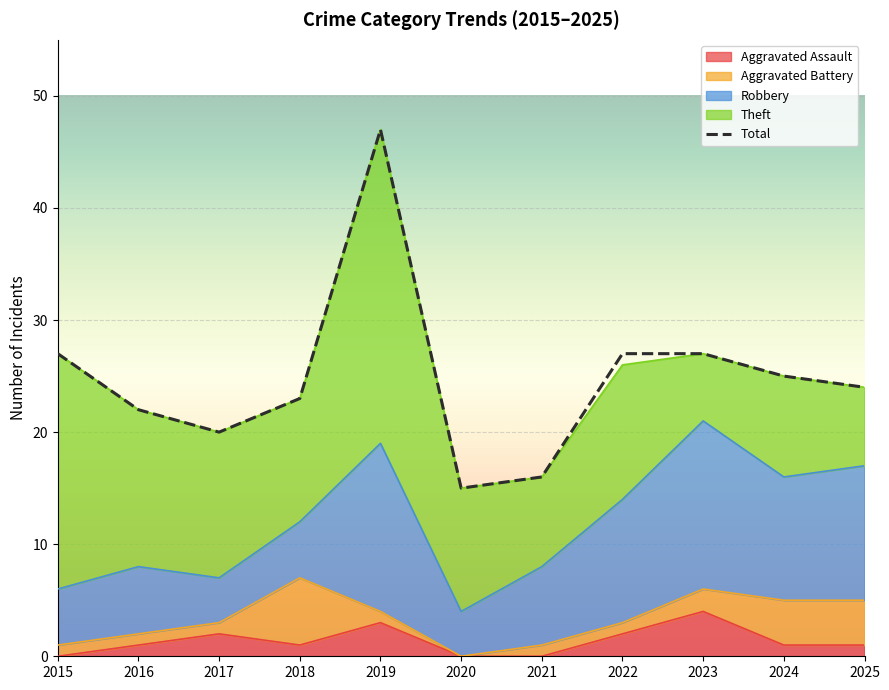

What value does the data have at 2015, to the nearest 5?

25